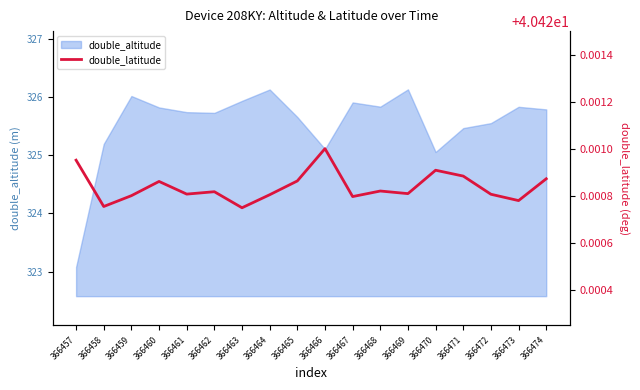

Which label corresponds to the smallest value in the chart?

366463